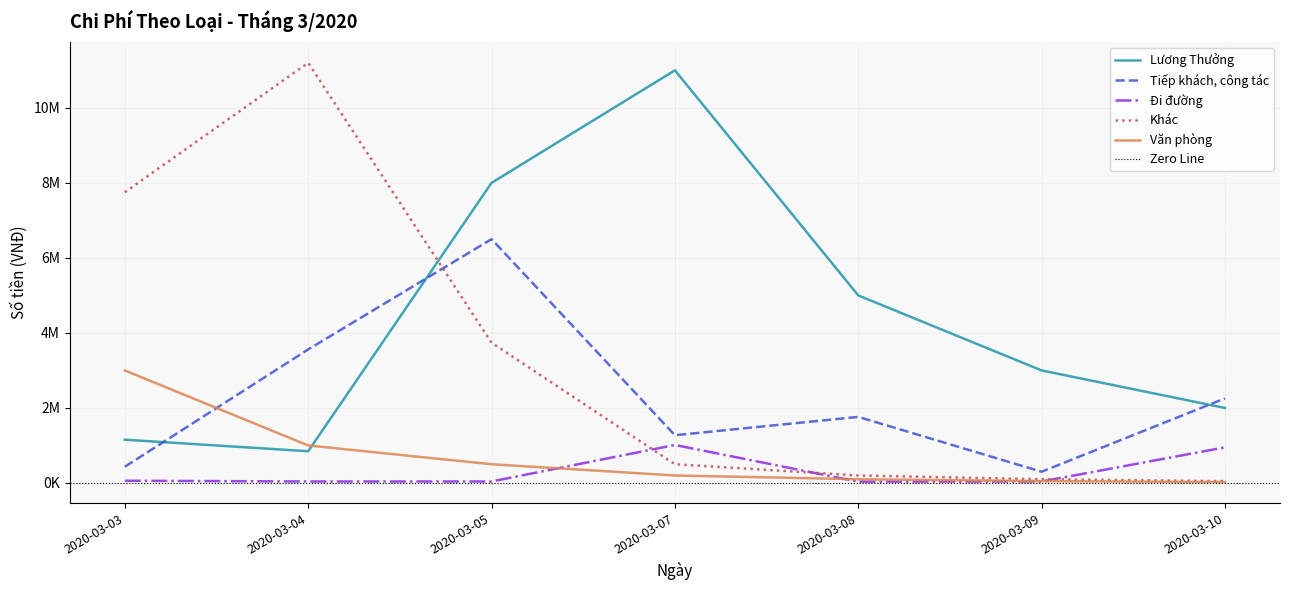

Reading left to right, transcribe all the data shown in this chart.

Lương Thưởng: 1153846	846154	8000000	11000000	5000000	3000000	2000000
Tiếp khách, công tác: 433000	3560000	6500000	1273000	1761800	300000	2255600
Đi đường: 60000	40000	40000	1013359	35000	40000	950000
Khác: 7750000	11200000	3740000	500000	200000	100000	50000
Văn phòng: 3000000	1000000	500000	200000	100000	50000	25000